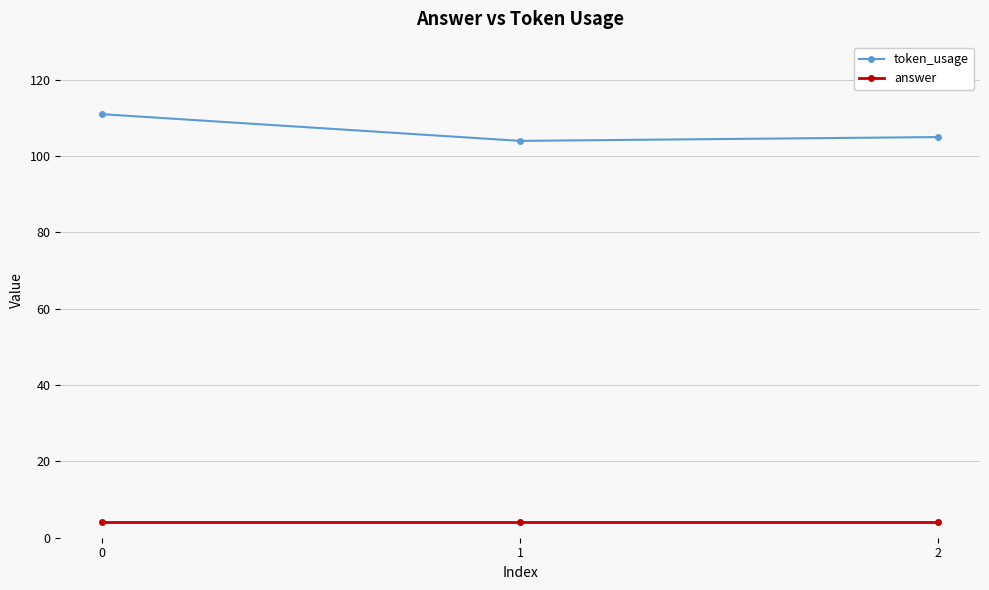

List the series in order of their peak value, lowest first.

answer, token_usage